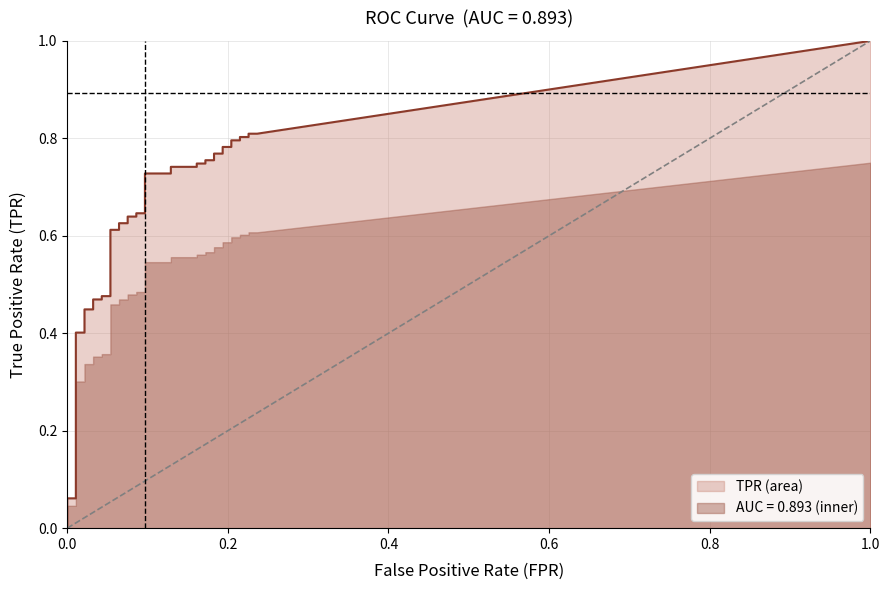

How many lines are shown in the chart?

2